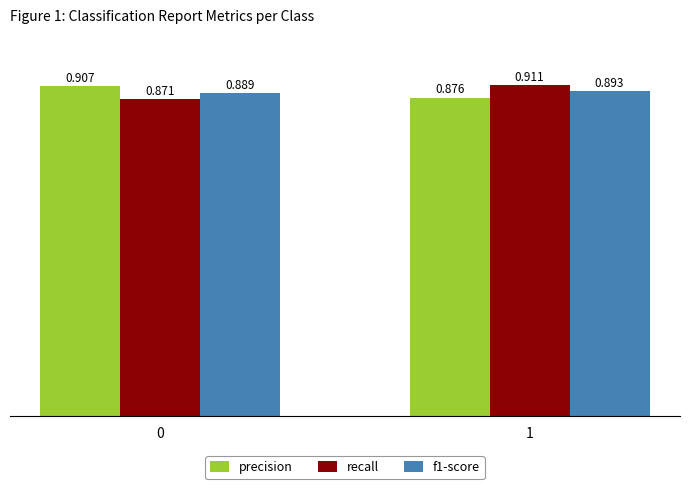

Which series has the largest range (max minus min)?

recall